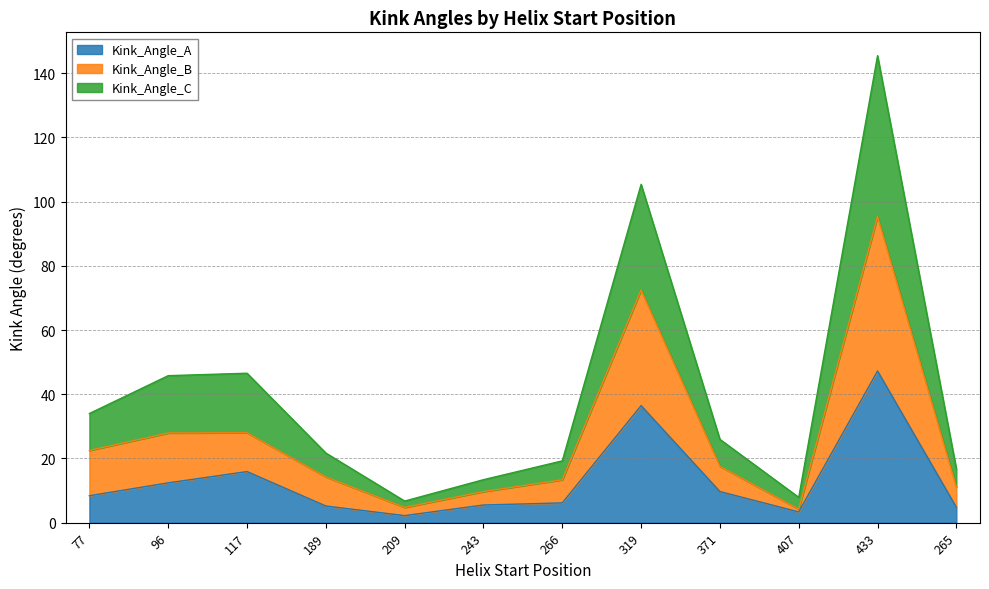

Is the value of Kink_Angle_B at 371 greater than the value of Kink_Angle_C at 265?

Yes